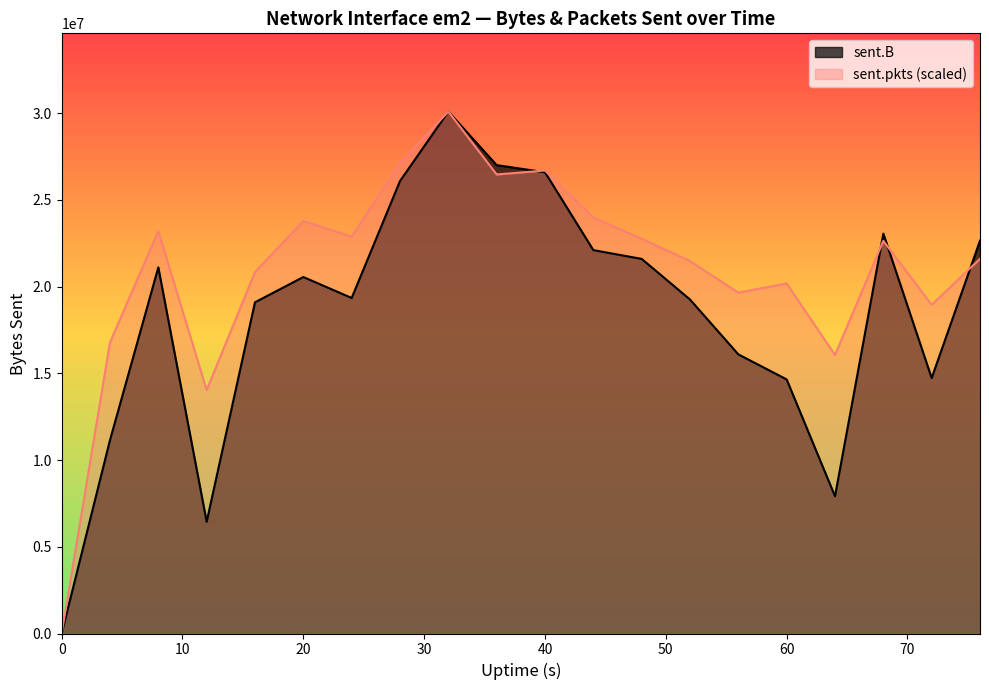

What is the greatest value displayed?

30085874.0